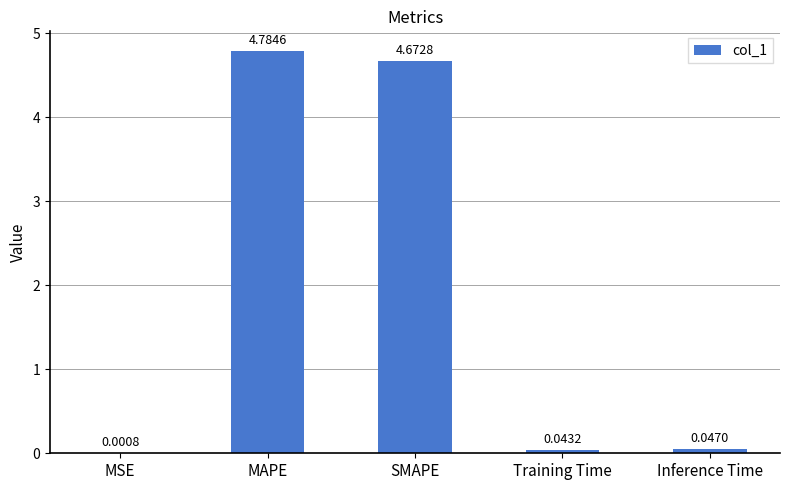

What is the sum of all values?

9.5